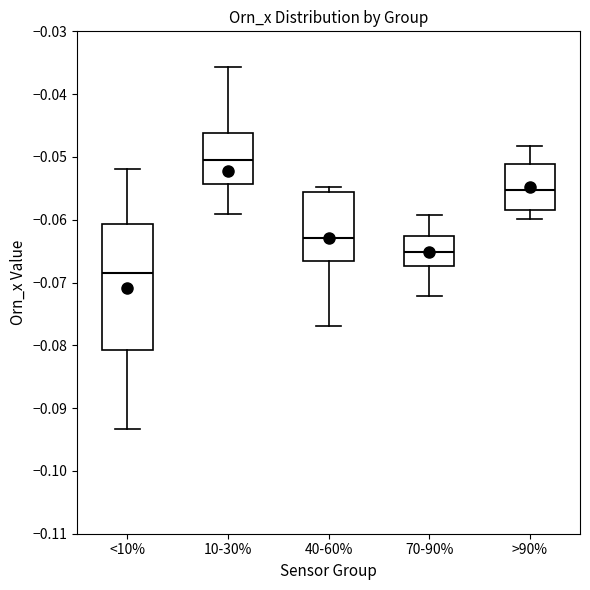

Where does the lower whisker of the box for 40-60% end on the y-axis? The values are not printed on the chart, so give them approximately, as read against the axis.

-0.077